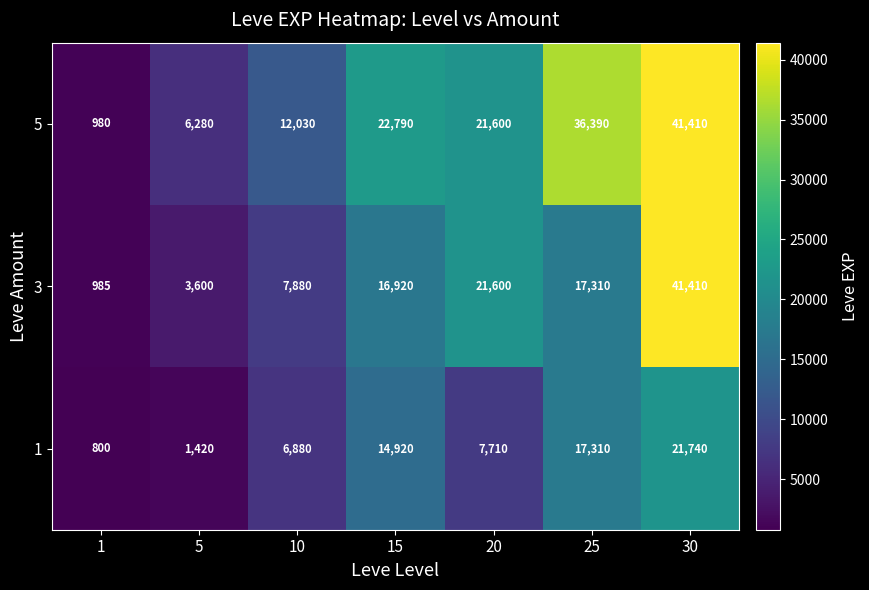

What is the maximum value shown in the chart?

41410